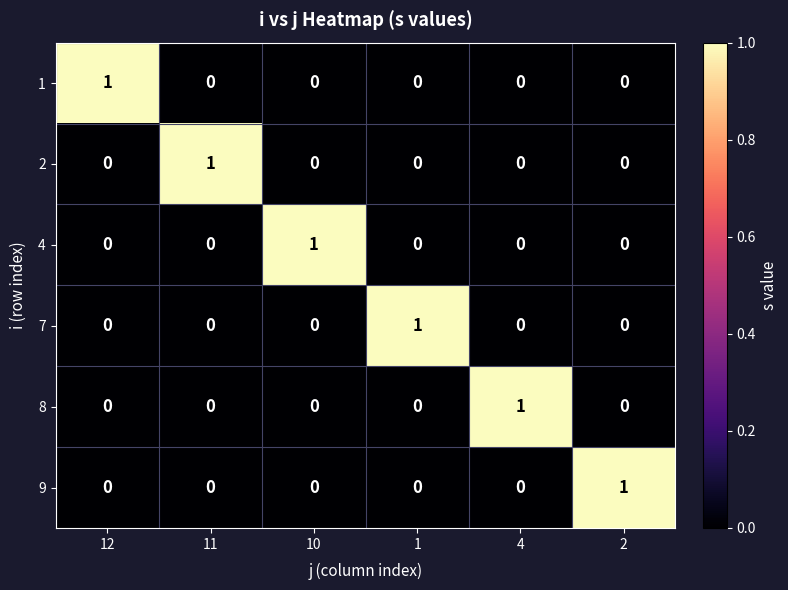

Is it true that 7 equals 1 at 12?

False